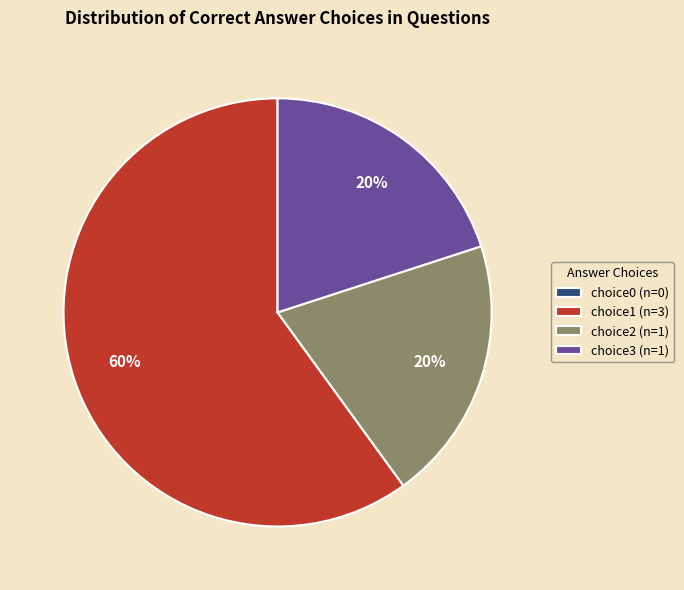

Between choice1 (n=3) and choice2 (n=1), which is larger?

choice1 (n=3)